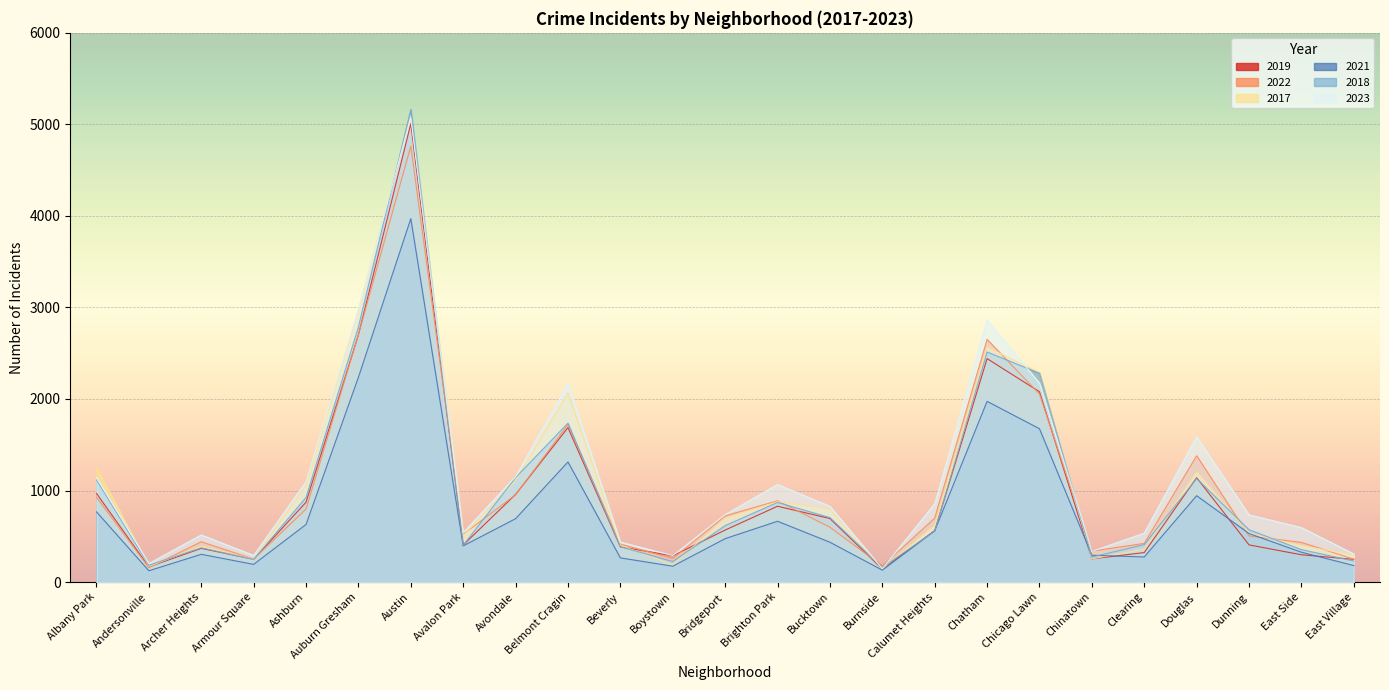

Which series has the largest range (max minus min)?

2018